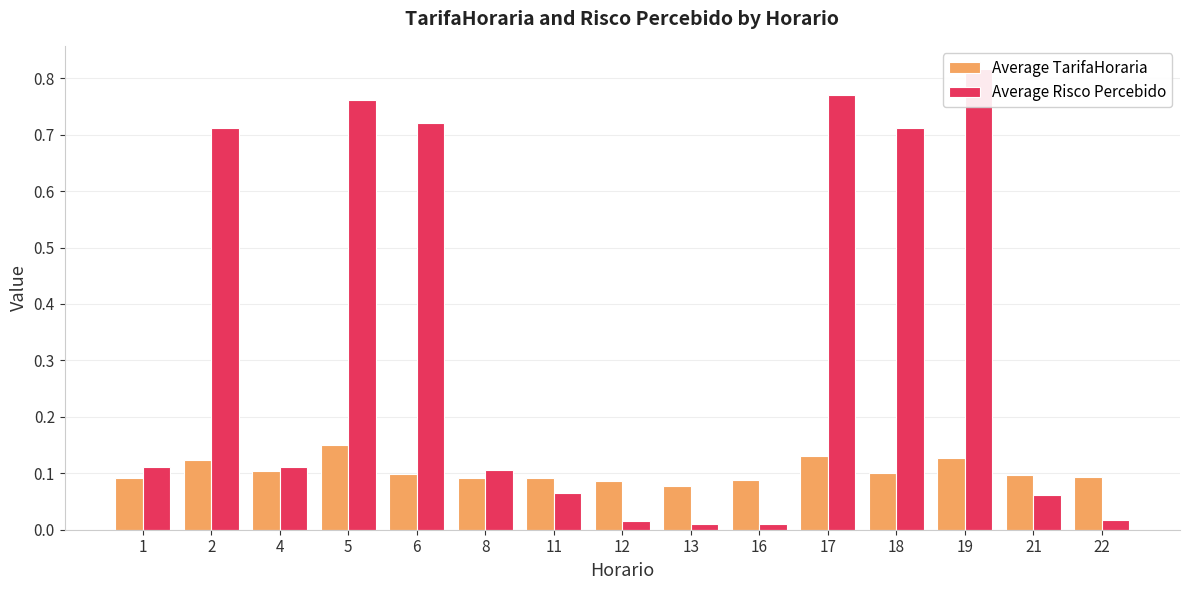

Reading left to right, list all the values displayed in this chart.

Average TarifaHoraria: 1=0.1	2=0.1	4=0.1	5=0.2	6=0.1	8=0.1	11=0.1	12=0.1	13=0.1	16=0.1	17=0.1	18=0.1	19=0.1	21=0.1	22=0.1
Average Risco Percebido: 1=0.1	2=0.7	4=0.1	5=0.8	6=0.7	8=0.1	11=0.1	12=0.0	13=0.0	16=0.0	17=0.8	18=0.7	19=0.8	21=0.1	22=0.0